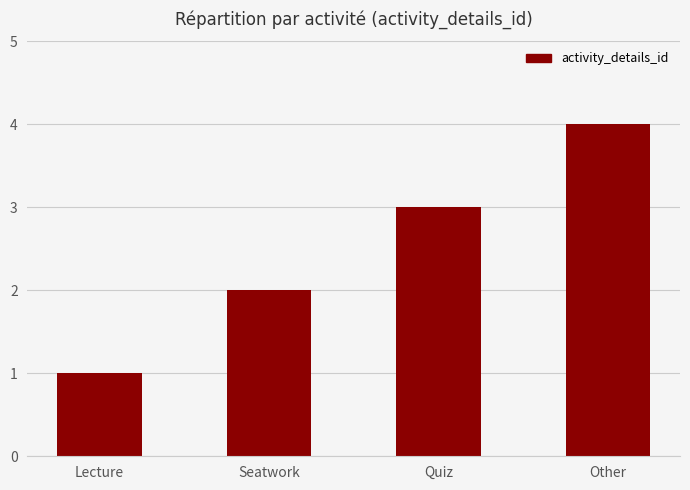

What is the minimum value shown in the chart?

1